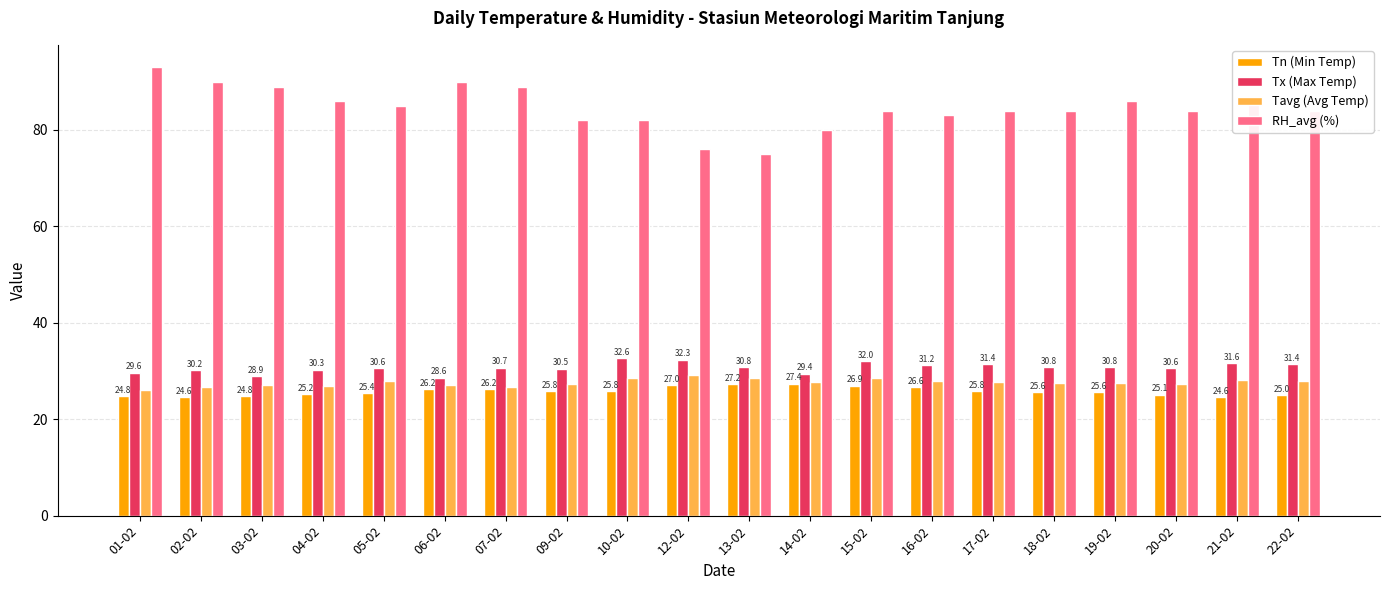

At 09-02, list the series in order from smallest to largest.

Tn (Min Temp), Tavg (Avg Temp), Tx (Max Temp), RH_avg (%)